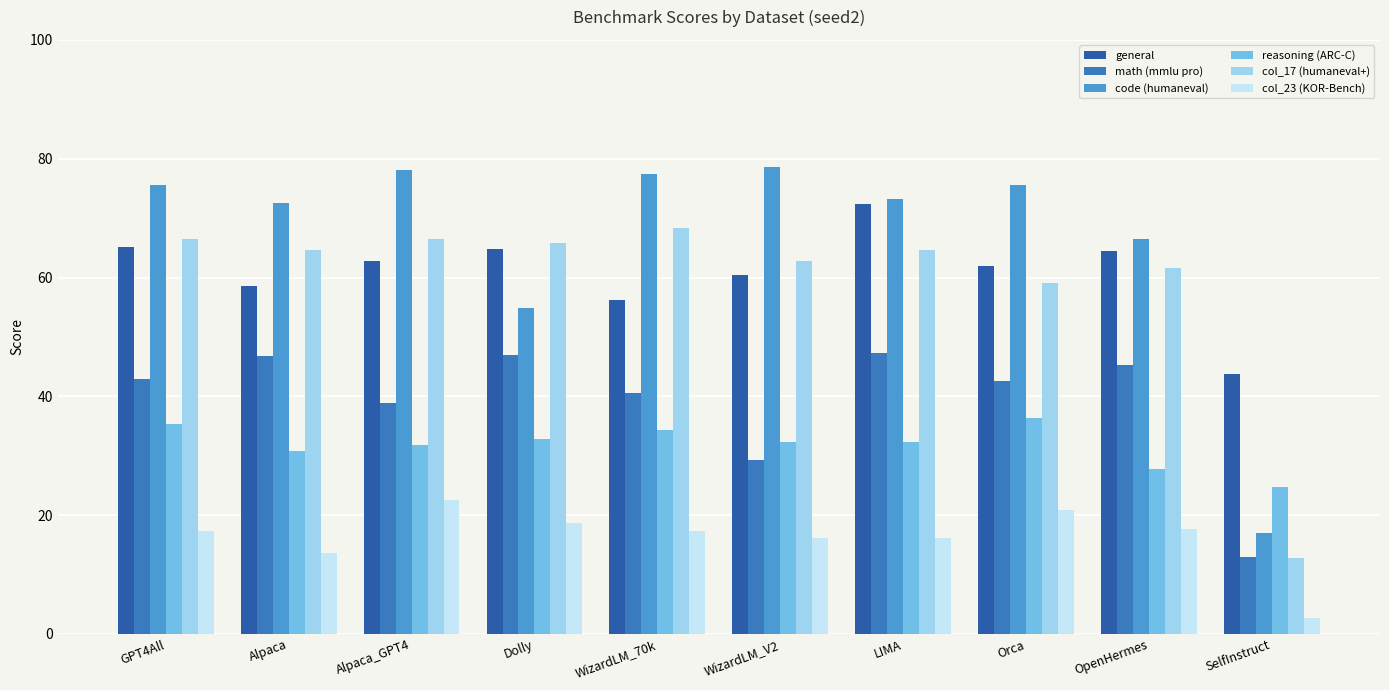

Where does the code (humaneval) series first go above 75?

GPT4All